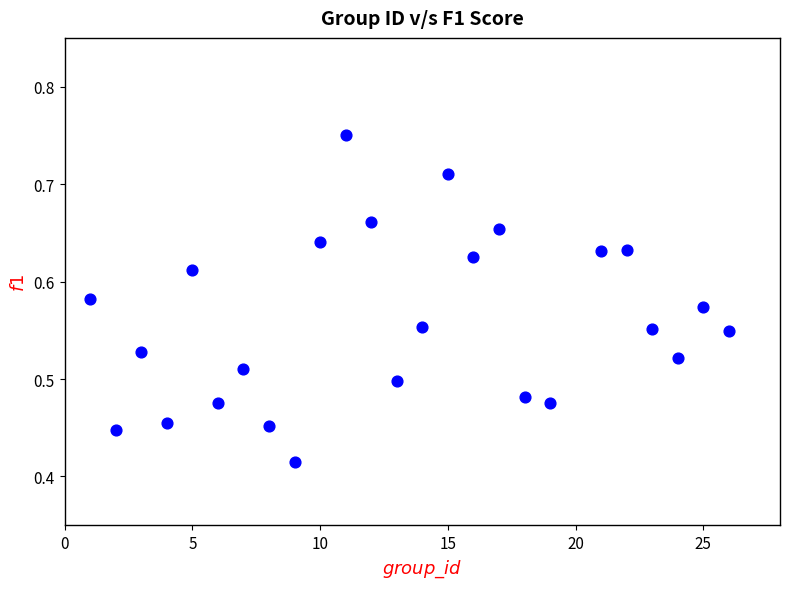

What is the range of Y values (max minus min)?

0.3